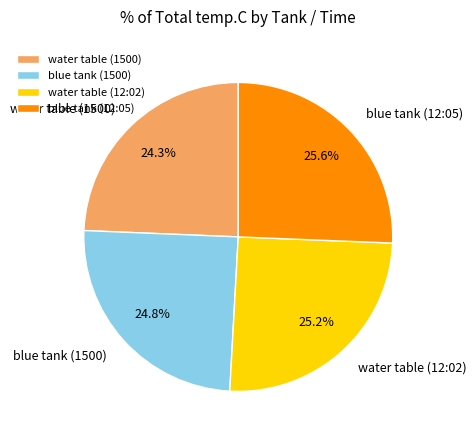

Combined, do blue tank (12:05) and water table (12:02) account for over 50%?

Yes